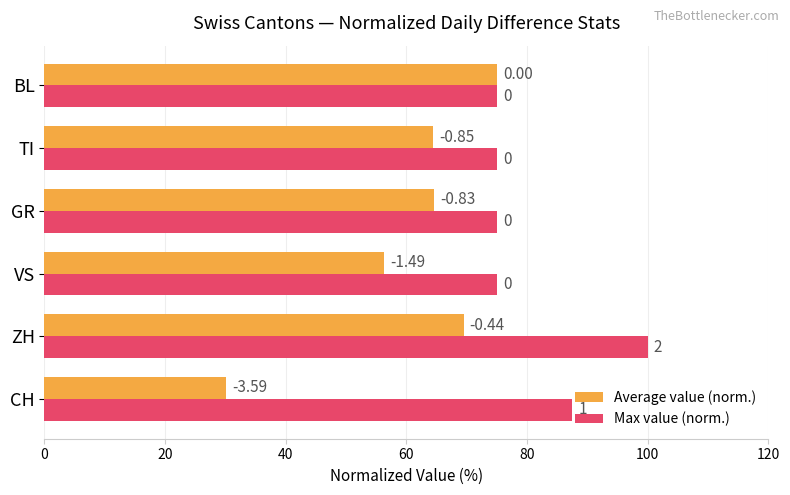

What are all the series names shown in the legend?

Average value (norm.), Max value (norm.)